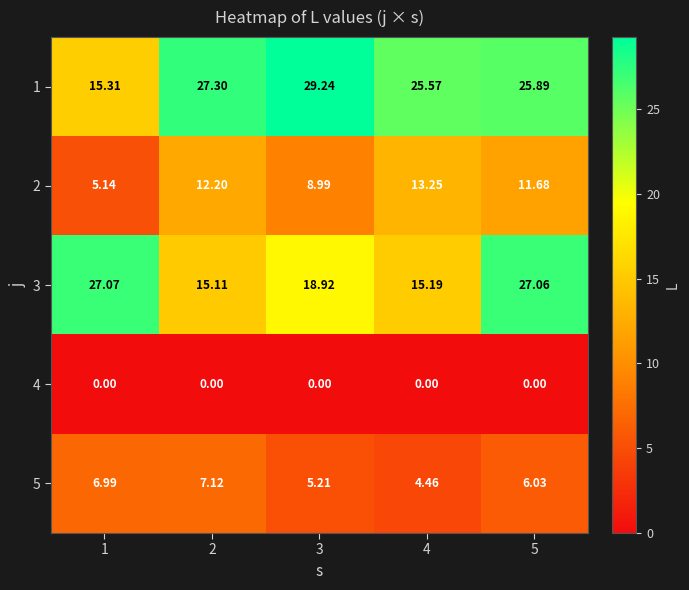

At which category is the sum across all series the highest?

5